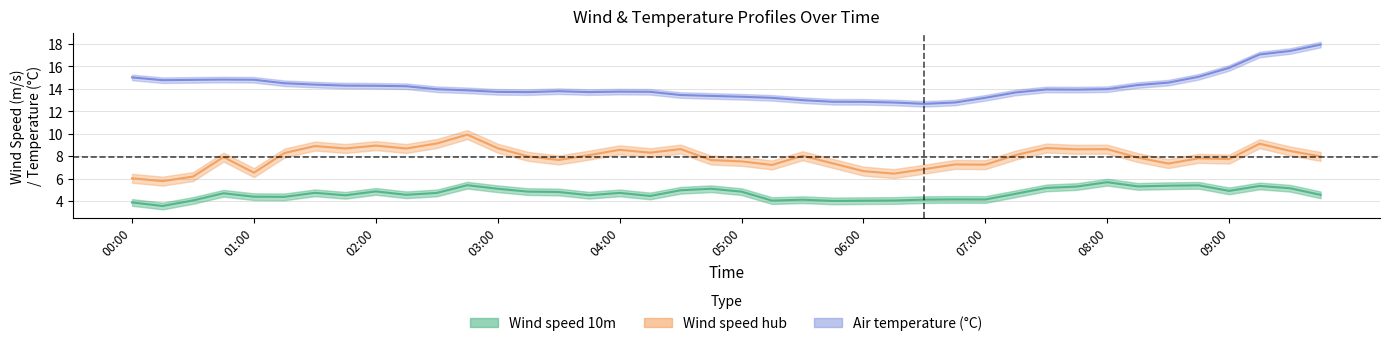

Does the chart display data point markers on the line(s)?

No